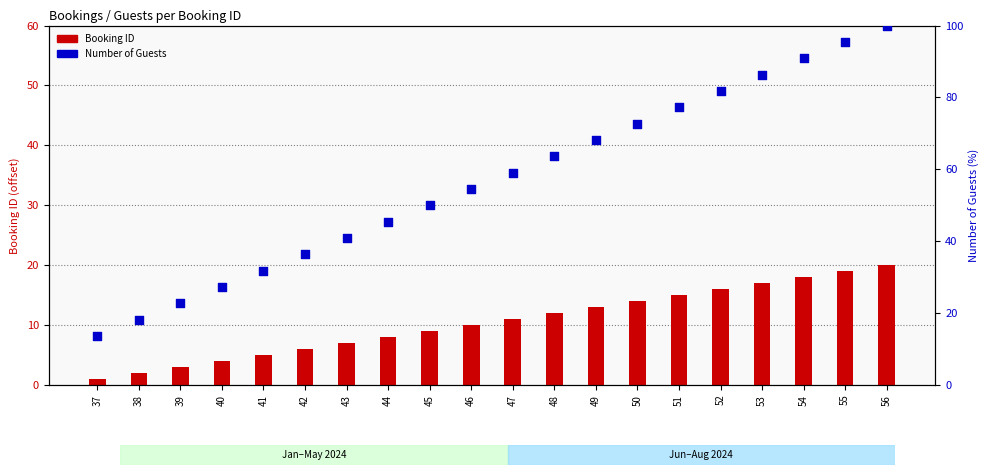

Which series contains the lowest Y value?

Booking ID